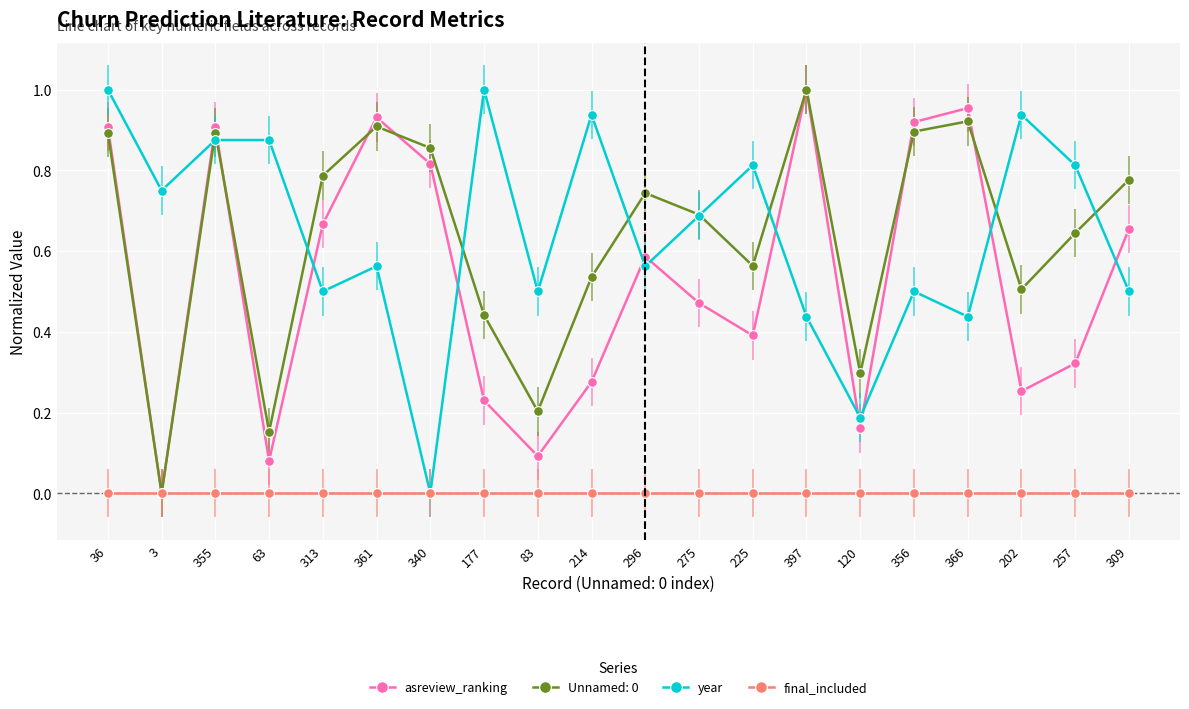

True or false: Unnamed: 0 has more than 0 interior local peaks.

True